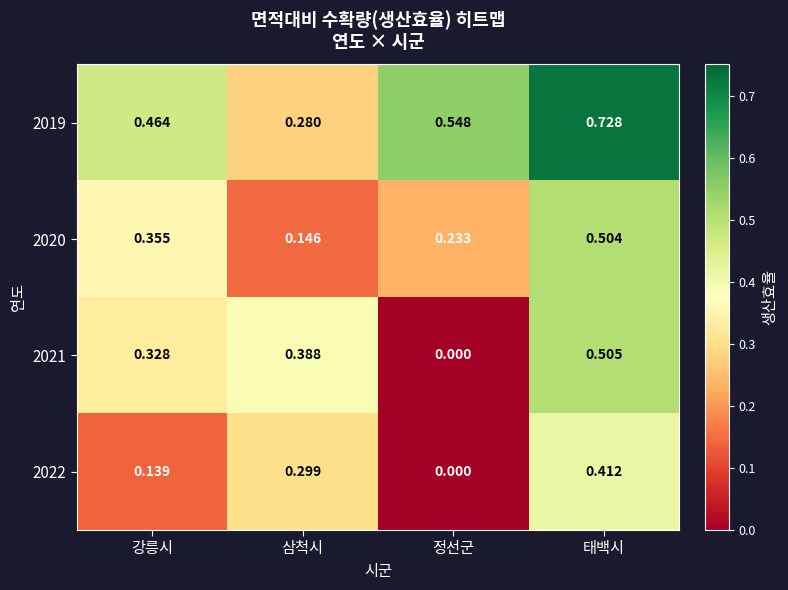

Between 강릉시 and 삼척시, which series saw the biggest shift?

2020